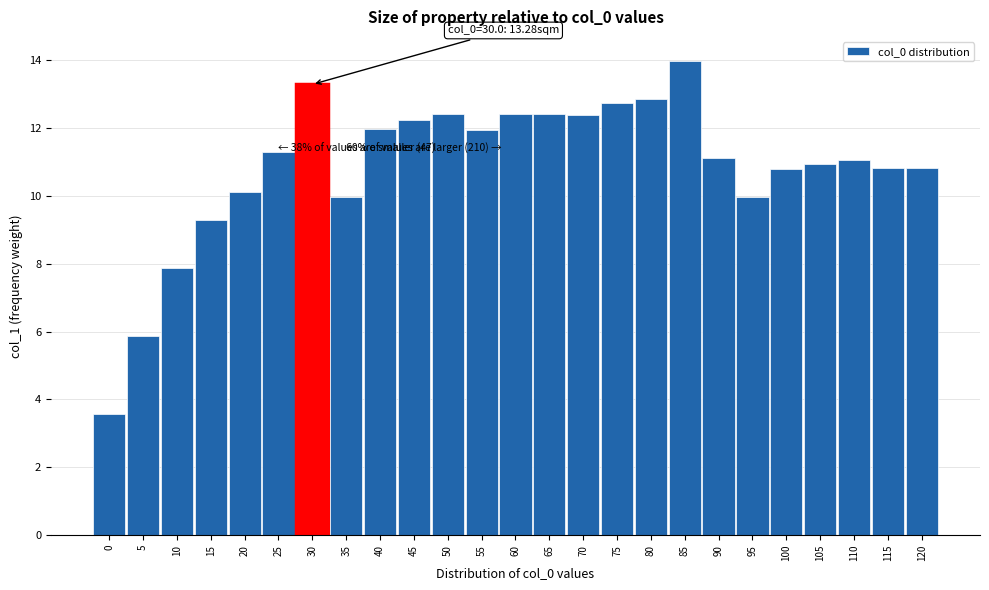

What is the approximate value at 115?

10.8